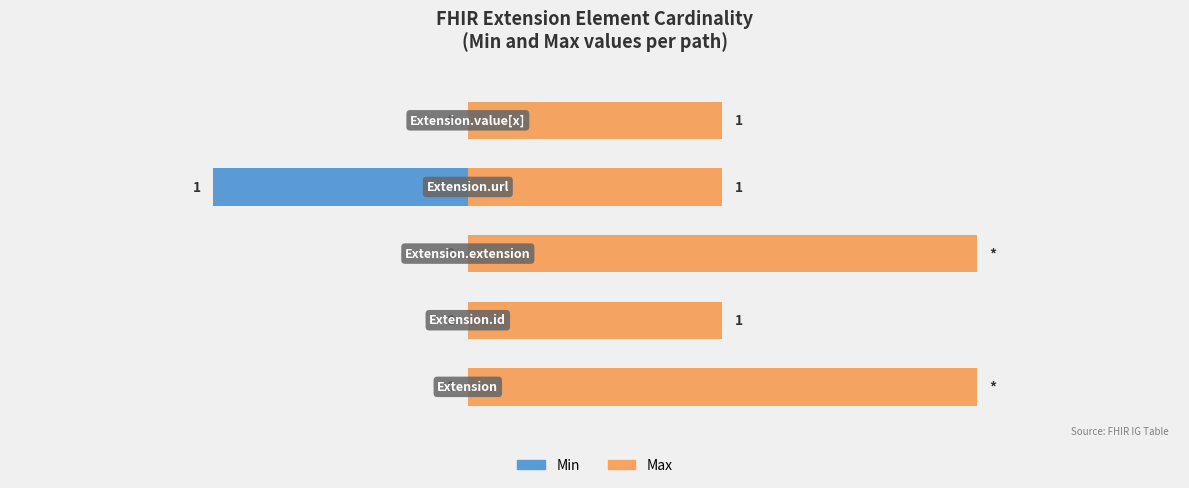

How many values in the Max series exceed 1?

2